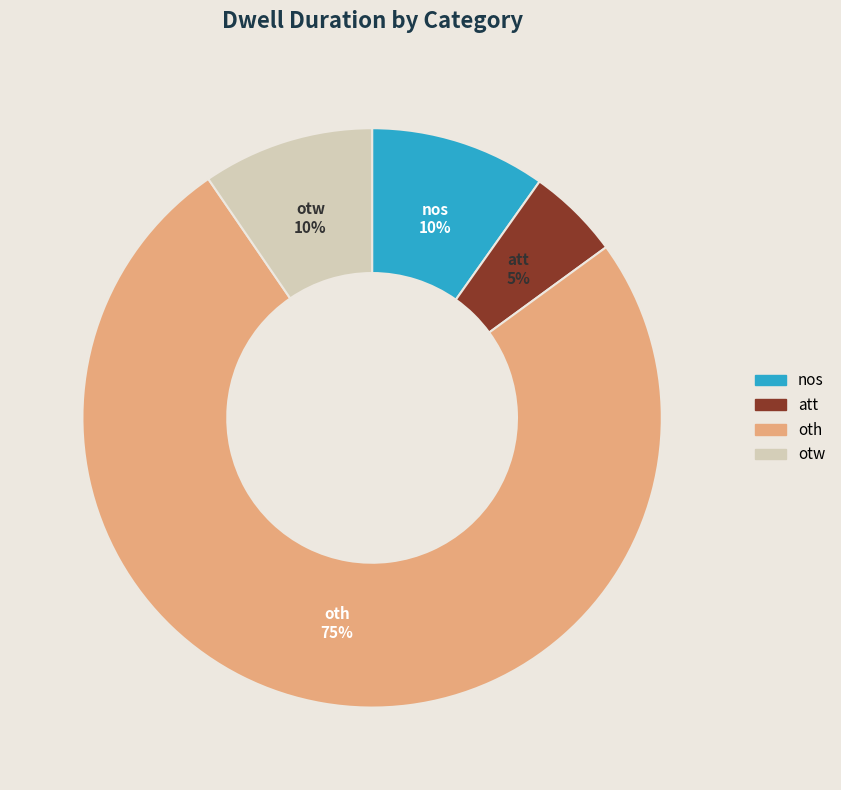

To the nearest percent, what is the average slice percentage?

25%